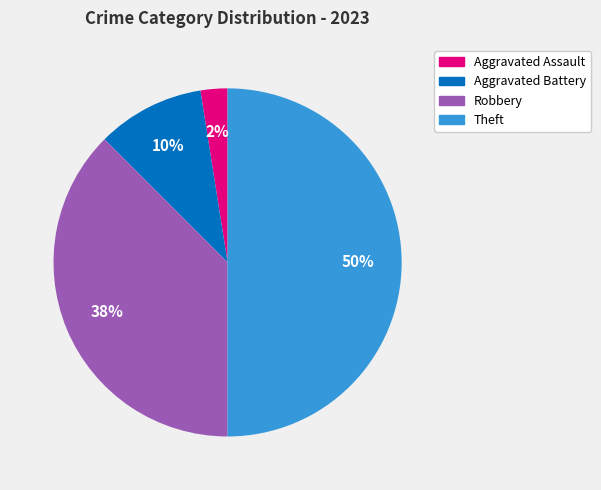

True or false: Theft accounts for 65% of the total.

False